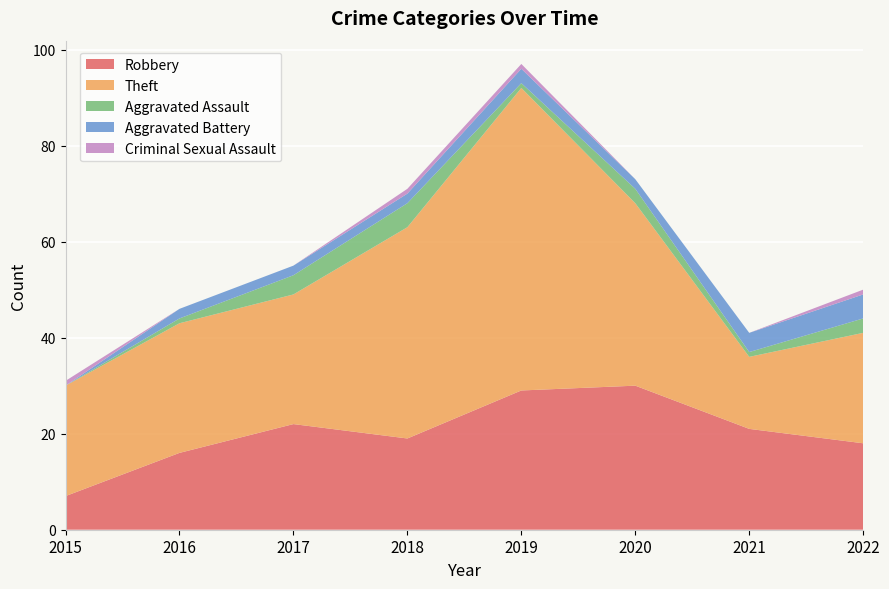

Reading right to left, list all the values displayed in this chart.

Robbery: 18	21	30	29	19	22	16	7
Theft: 23	15	38	63	44	27	27	23
Aggravated Assault: 3	1	3	1	5	4	1	0
Aggravated Battery: 5	4	2	3	2	2	2	0
Criminal Sexual Assault: 1	0	0	1	1	0	0	1